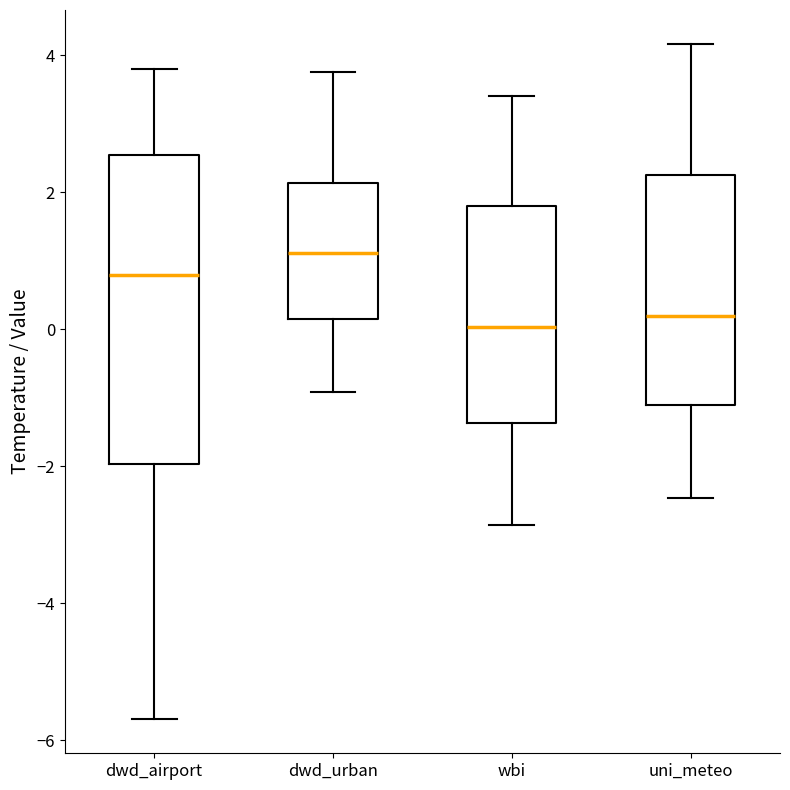

Which box has the highest median line?

dwd_urban